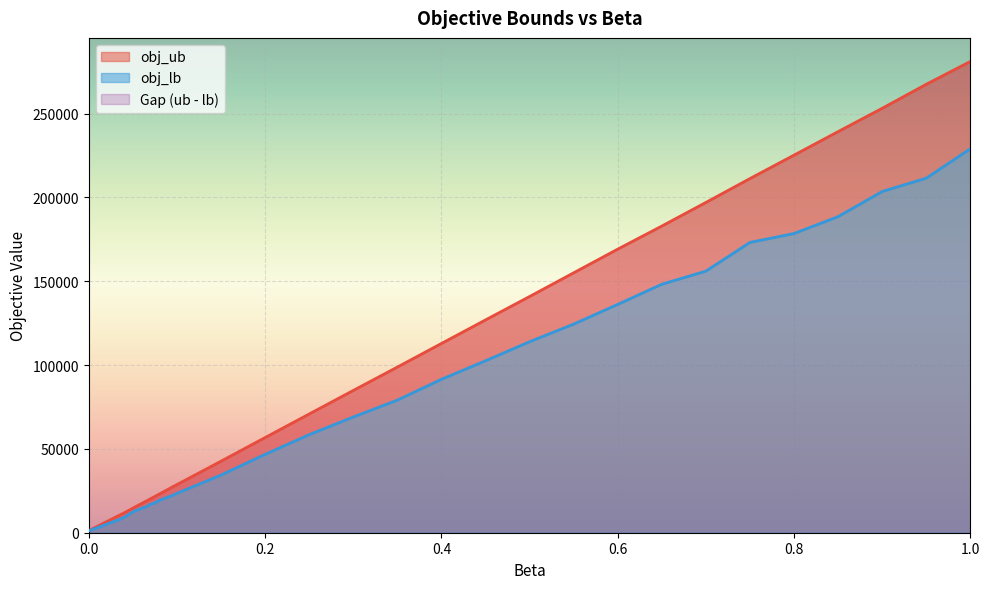

Reading right to left, extract all data points from this chart.

obj_ub: 1.0=281134.0	0.95=267507.0	0.9=253184.5	0.85=239275.2	0.8=225247.0	0.75=211266.8	0.7=197013.5	0.65=182930.2	0.6=169158.0	0.55=155039.0	0.5=140897.0	0.45=126929.2	0.4=112877.0	0.35=98798.8	0.3=84857.5	0.25=70818.5	0.2=56760.0	0.15=42672.8	0.1=28727.0	0.095=27341.2	0.09=25903.5	0.085=24484.2	0.08=23081.0	0.075=21647.6	0.07=20264.8	0.065=18843.4	0.06=17458.0	0.055=16074.9	0.05=14647.0	0.045=13238.1	0.04=11822.0	0.035=10512.5	0.03=9186.8	0.025=7865.9	0.02=6547.5	0.015=5232.1	0.01=3911.5	0.005=2601.2	0.0=1302.0
obj_lb: 1.0=229060.0	0.95=211507.2	0.9=203557.5	0.85=188564.0	0.8=178495.0	0.75=173180.5	0.7=156068.5	0.65=148233.8	0.6=136200.0	0.55=124456.0	0.5=113931.0	0.45=102563.2	0.4=91512.0	0.35=79100.0	0.3=69030.5	0.25=58499.2	0.2=46746.0	0.15=34418.2	0.1=23520.0	0.095=22233.1	0.09=21307.2	0.085=20334.6	0.08=19312.0	0.075=17751.0	0.07=17007.2	0.065=15458.6	0.06=14619.5	0.055=13515.1	0.05=12461.2	0.045=10785.4	0.04=9101.0	0.035=7970.2	0.03=6947.5	0.025=6074.8	0.02=5100.0	0.015=4002.8	0.01=3084.5	0.005=2123.2	0.0=1136.0